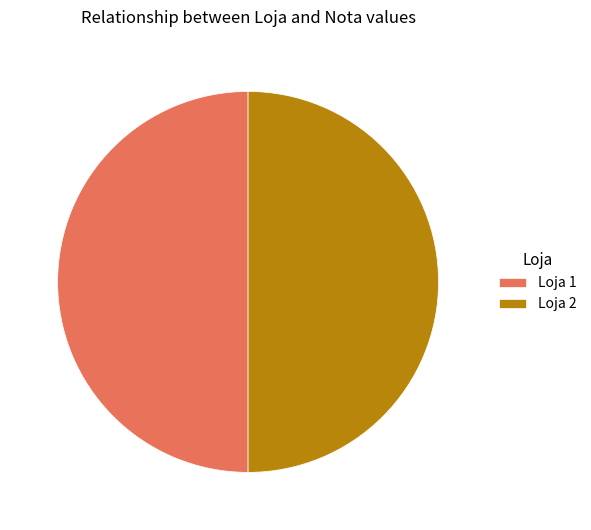

How many slices are in this pie chart?

2